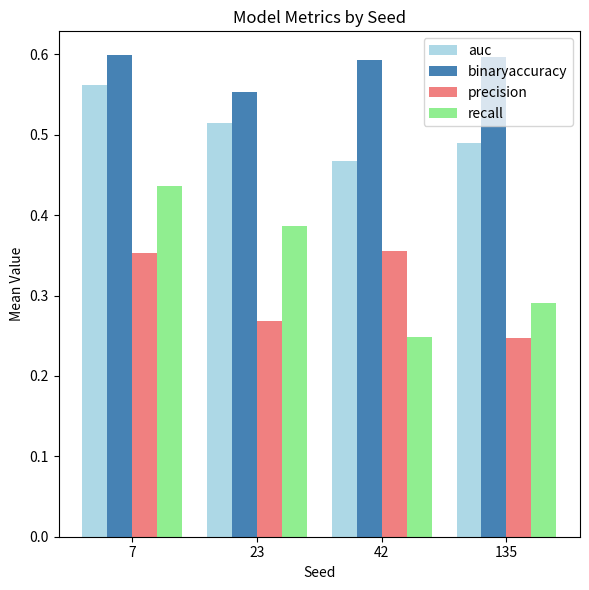

What is the difference between the precision values at 42 and 23?

0.1